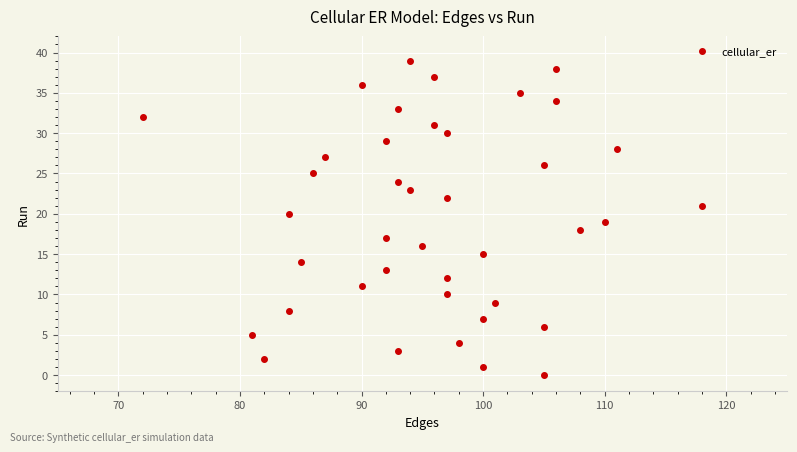

What is the range of Y values (max minus min)?

39